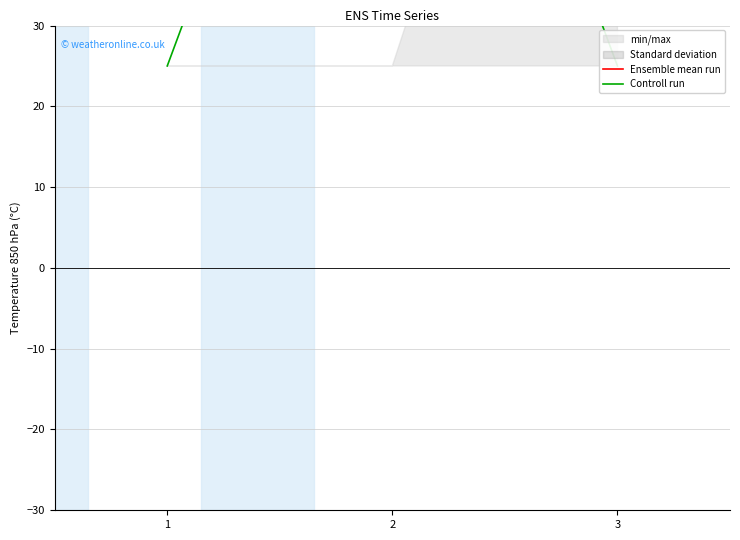

What is the total value across all series at 2?

200